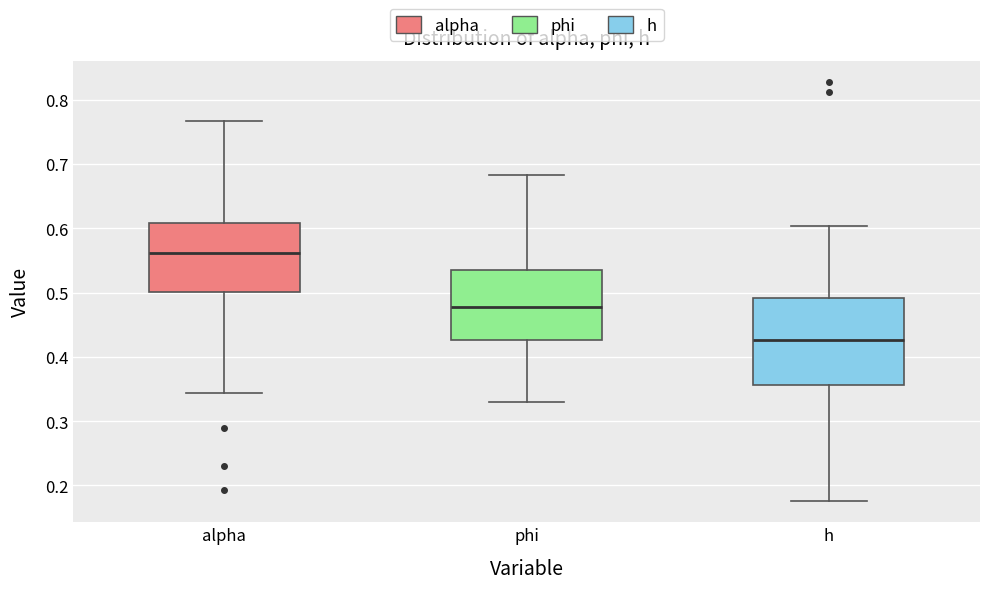

Where is the lower edge of the box for phi on the y-axis? The values are not printed on the chart, so give them approximately, as read against the axis.

0.43